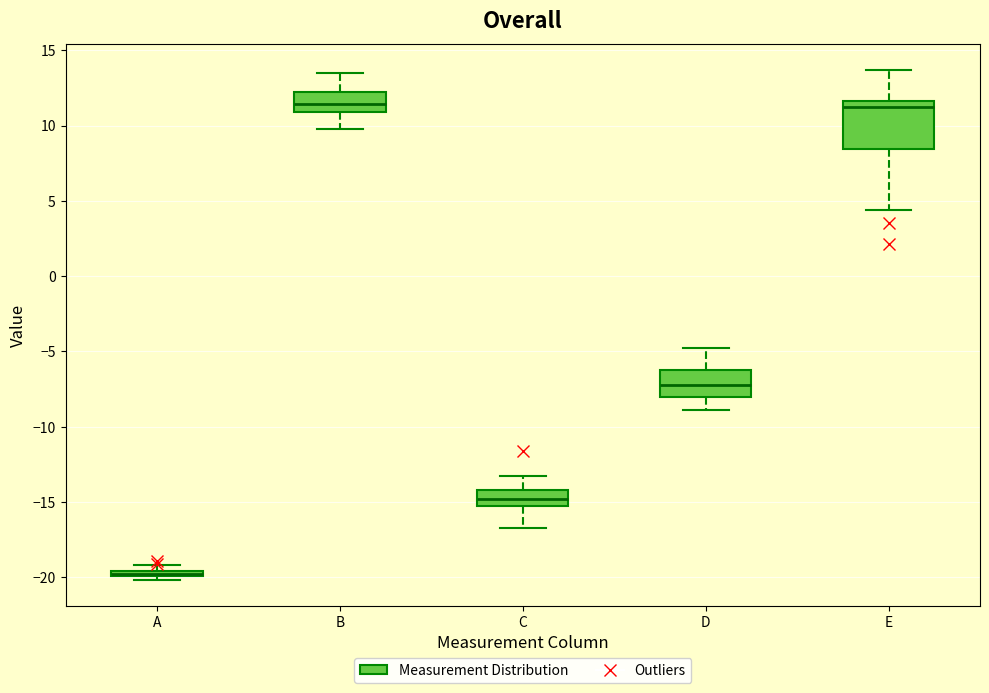

Where does the upper whisker of the box for D end on the y-axis? The values are not printed on the chart, so give them approximately, as read against the axis.

-5.0